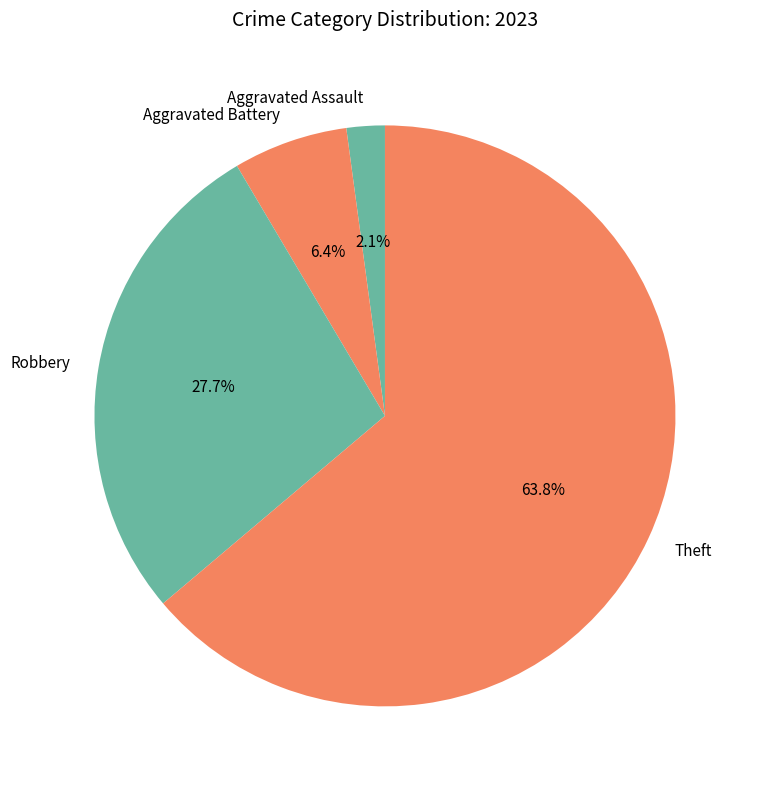

Is there any slice that represents more than half of the pie?

Yes